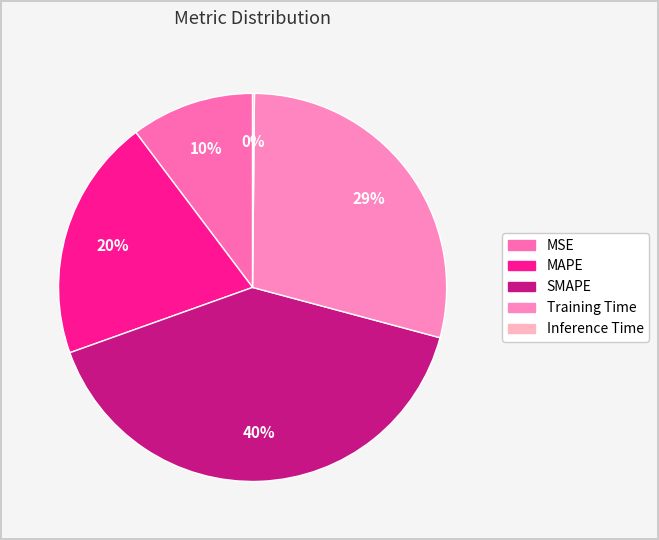

True or false: MSE accounts for 1% of the total.

False